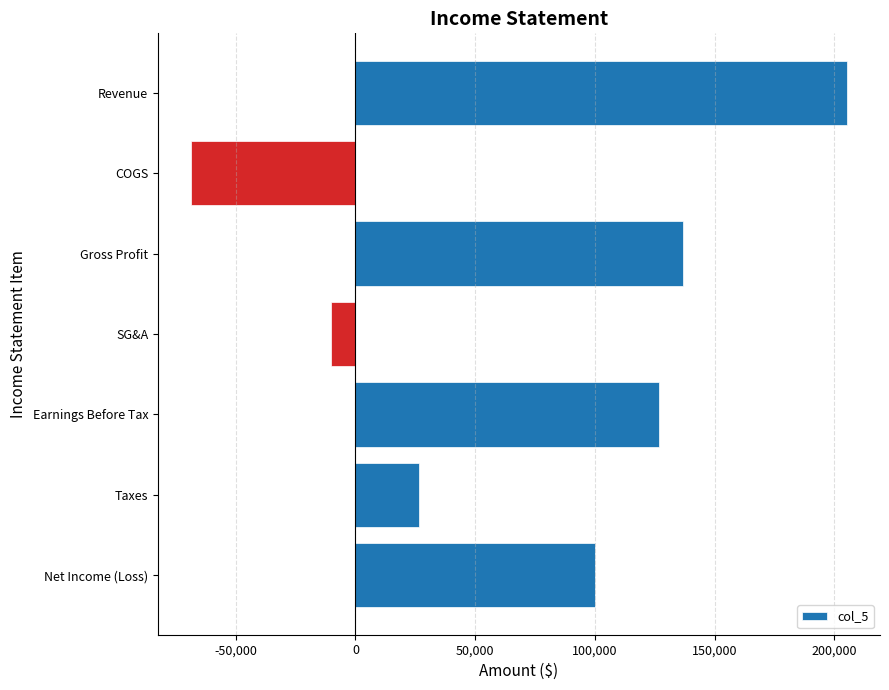

At which label is the value closest to 68291?

Net Income (Loss)